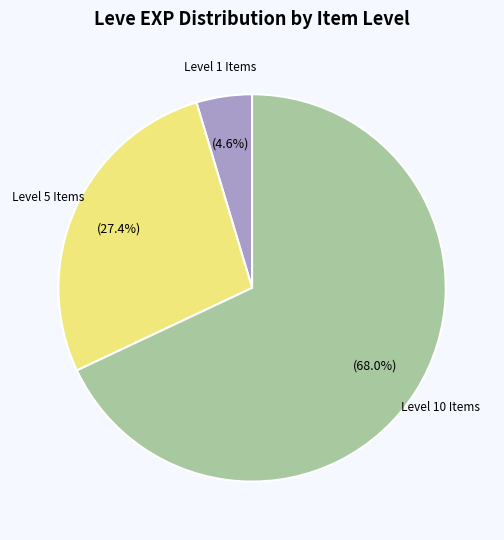

Is there any slice that represents more than half of the pie?

Yes